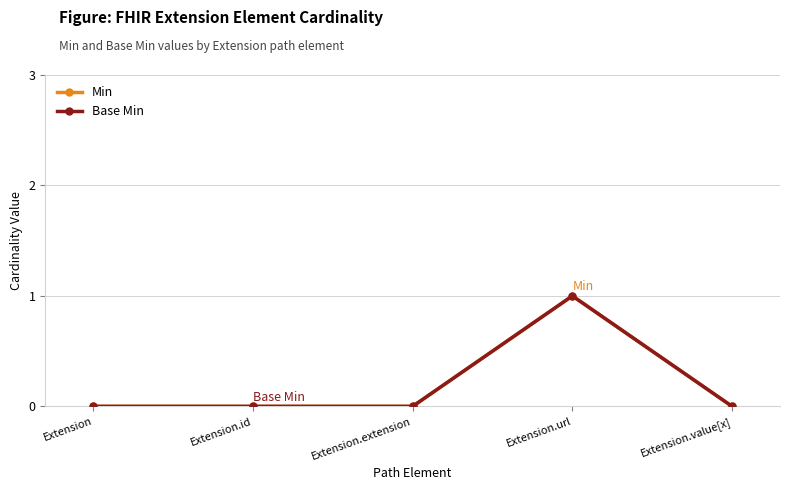

Does the chart have visible grid lines?

Yes